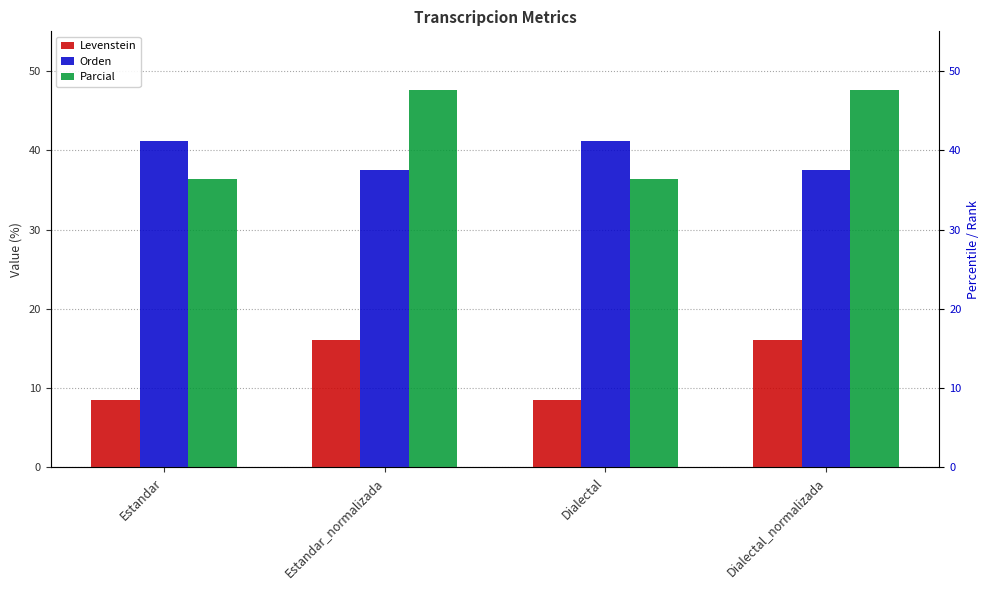

How many data points in Parcial are above 47?

2